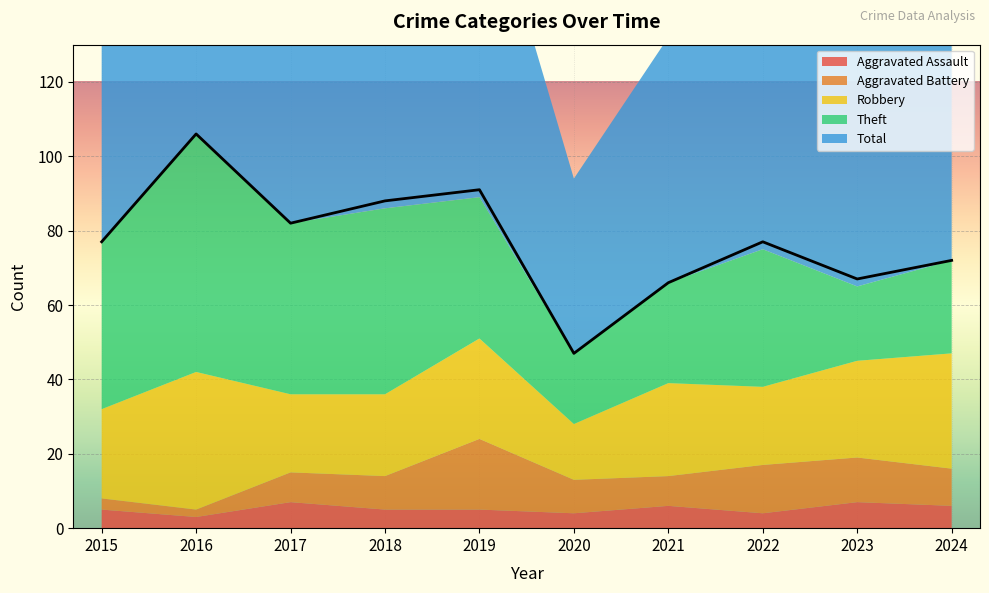

What is the value of the Theft point at the 8th from the left?

37